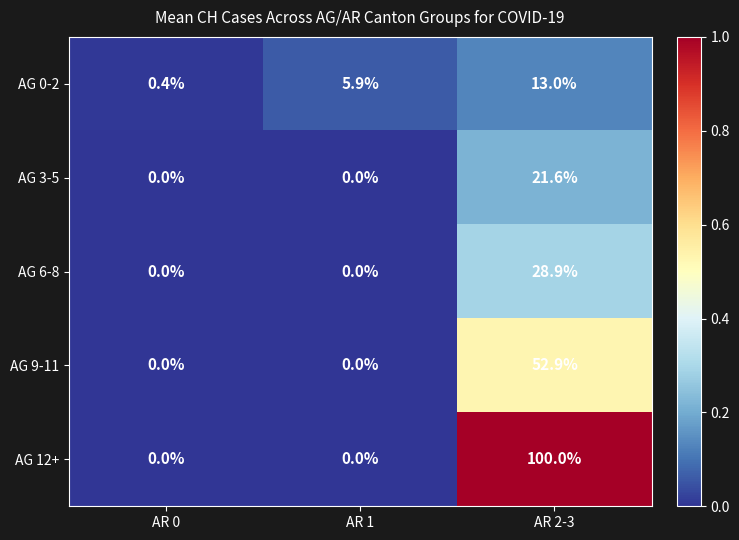

Reading left to right, transcribe all the data shown in this chart.

AG 0-2: AR 0=0.4	AR 1=5.9	AR 2-3=13.0
AG 3-5: AR 0=0.0	AR 1=0.0	AR 2-3=21.6
AG 6-8: AR 0=0.0	AR 1=0.0	AR 2-3=28.9
AG 9-11: AR 0=0.0	AR 1=0.0	AR 2-3=52.9
AG 12+: AR 0=0.0	AR 1=0.0	AR 2-3=100.0